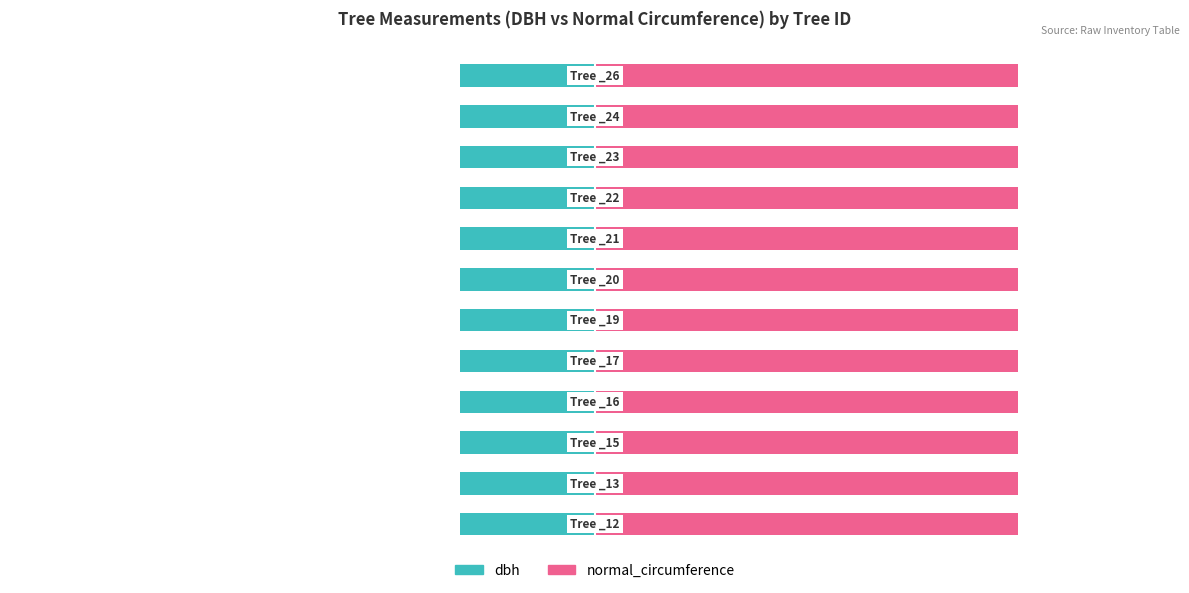

Is it true that dbh equals -10.2 at 6?

False